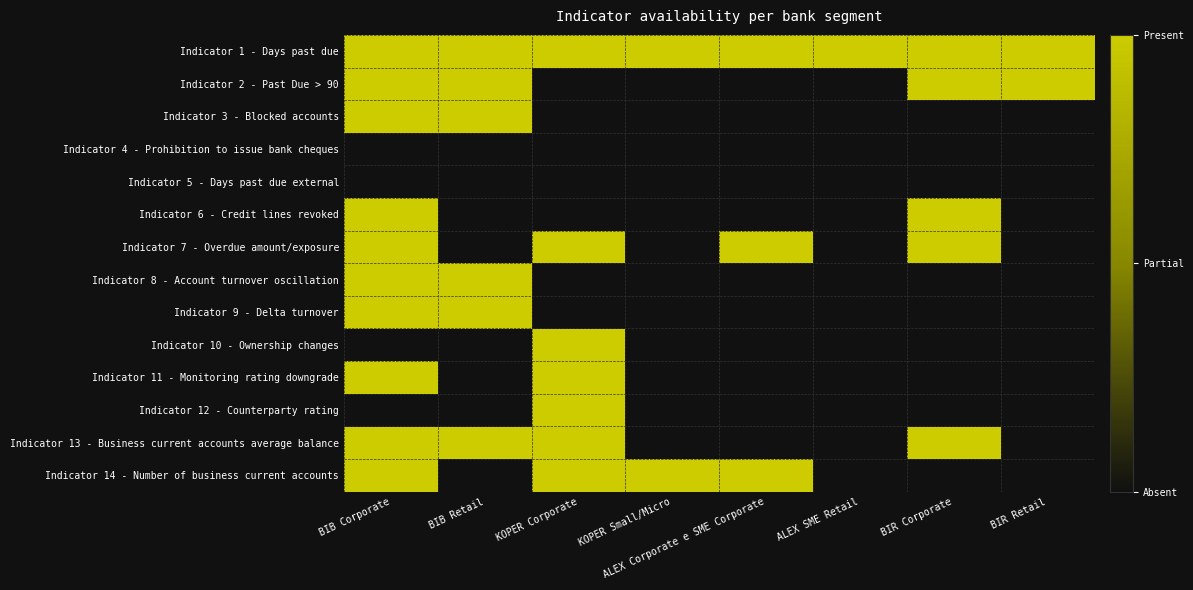

At how many categories does at least one series exceed 0?

8